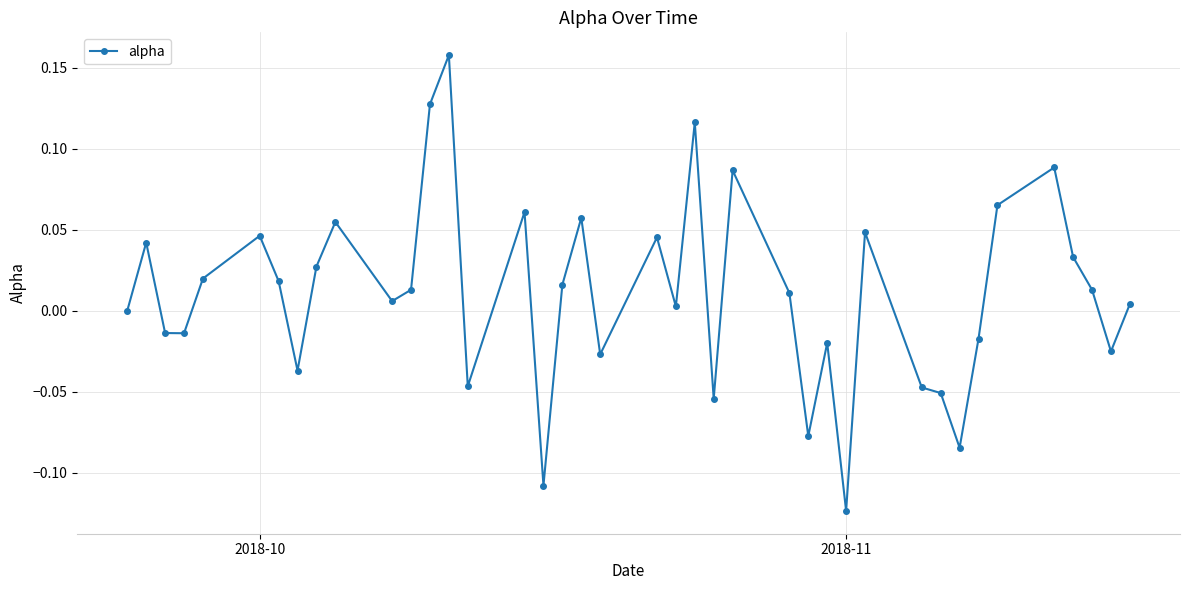

True or false: there are more than 2 points higher than both neighbors.

True